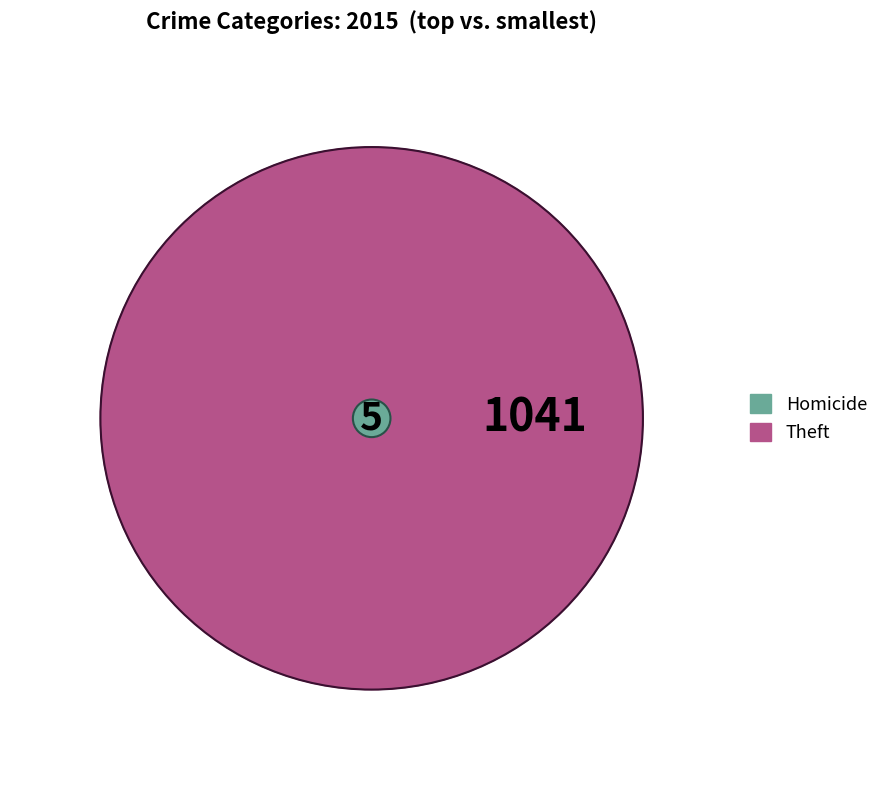

What is the largest slice in the pie chart?

Theft